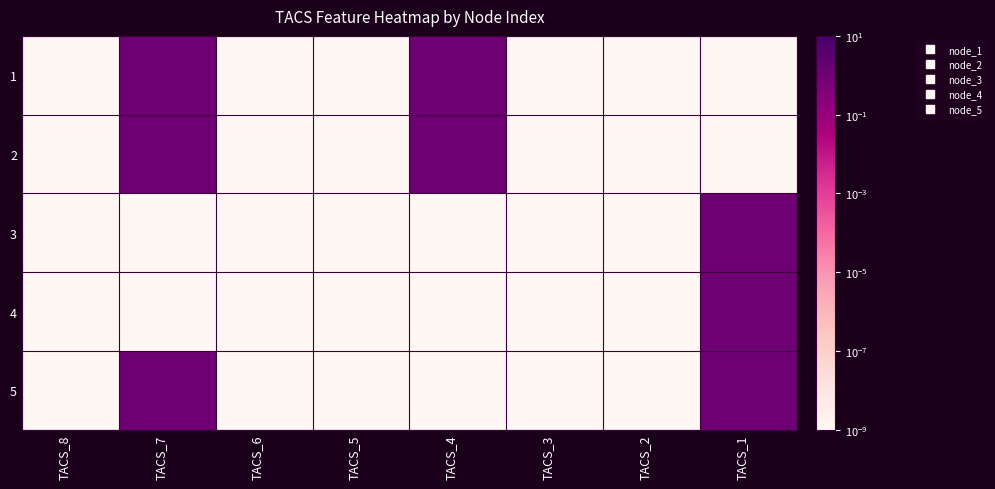

How many series are shown in this chart?

5